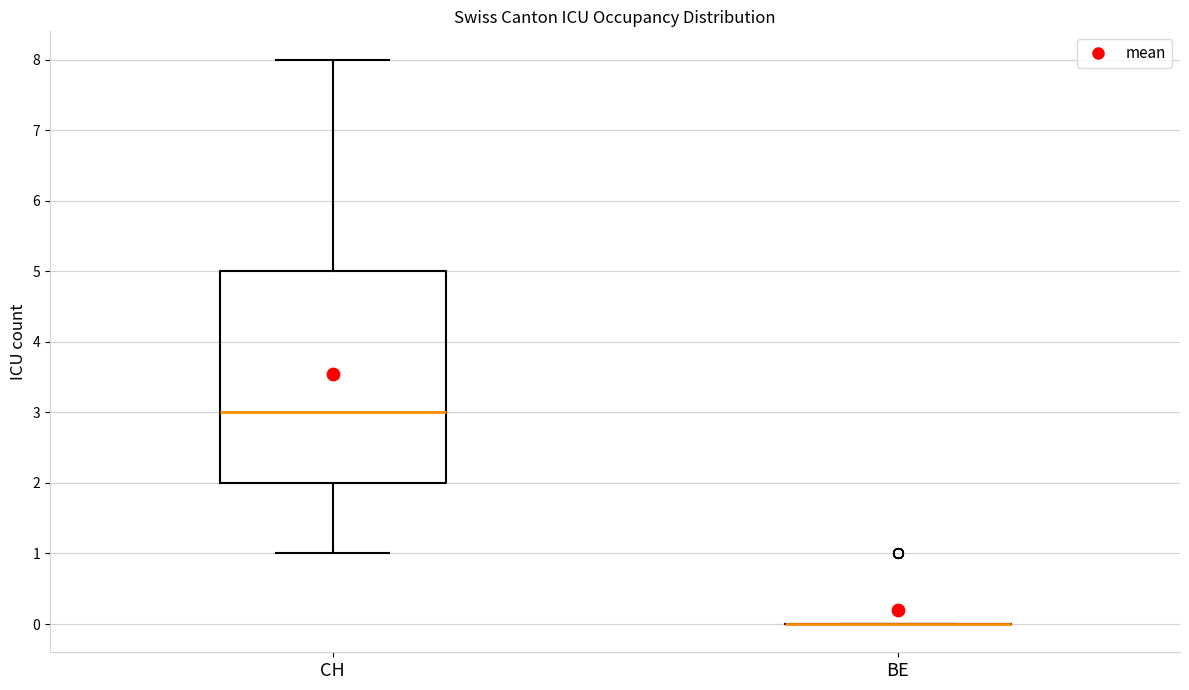

Which box is the tallest, from its lower edge to its upper edge?

CH